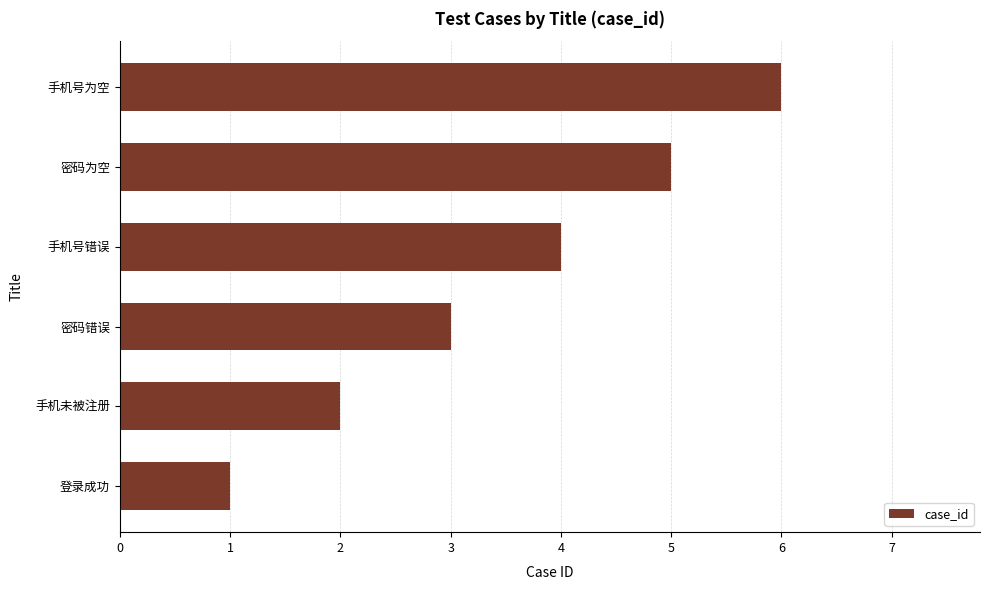

Which label corresponds to the smallest value in the chart?

登录成功